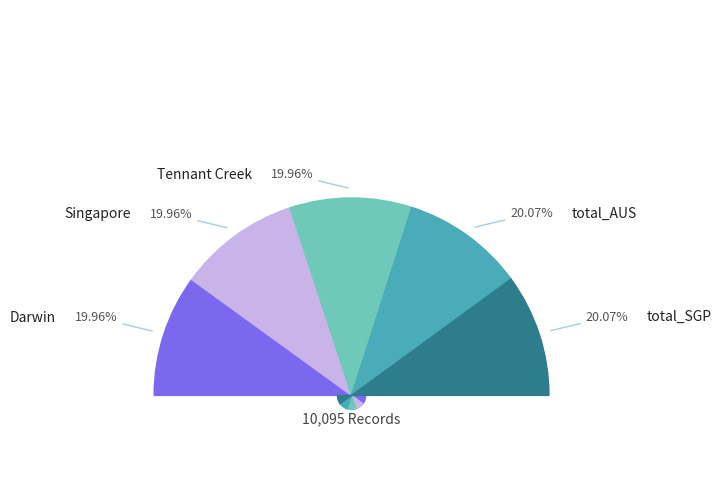

Approximately how many times larger is the value at total_SGP compared to Singapore?

1.0